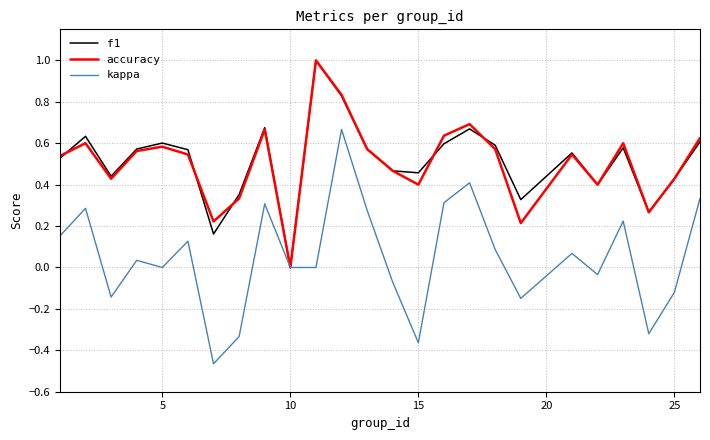

True or false: accuracy and kappa cross at least once.

False